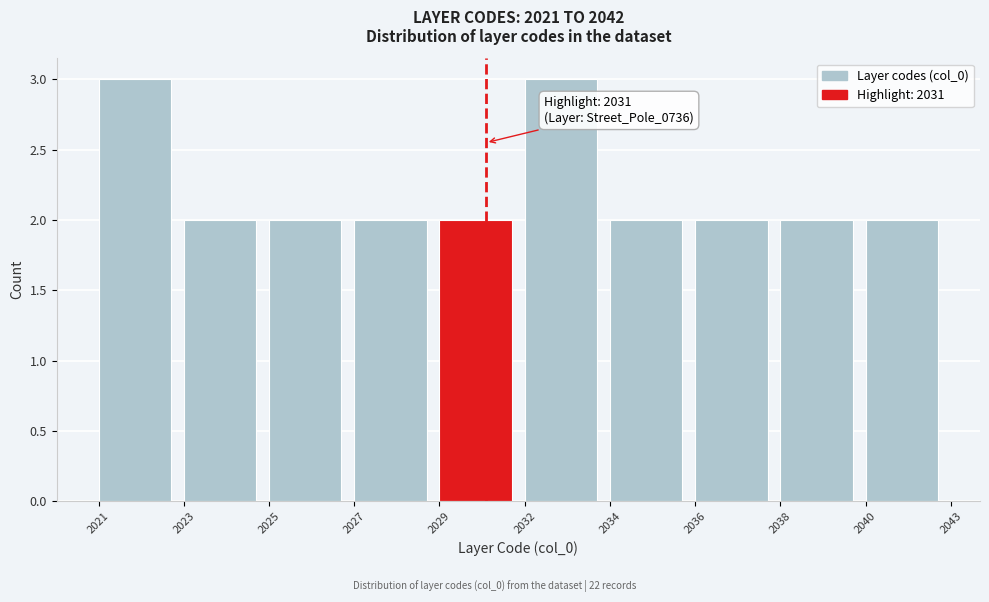

Reading left to right, what are all the values shown in this chart?

2021=3	2023=2	2025=2	2027=2	2029=2	2032=3	2034=2	2036=2	2038=2	2040=2